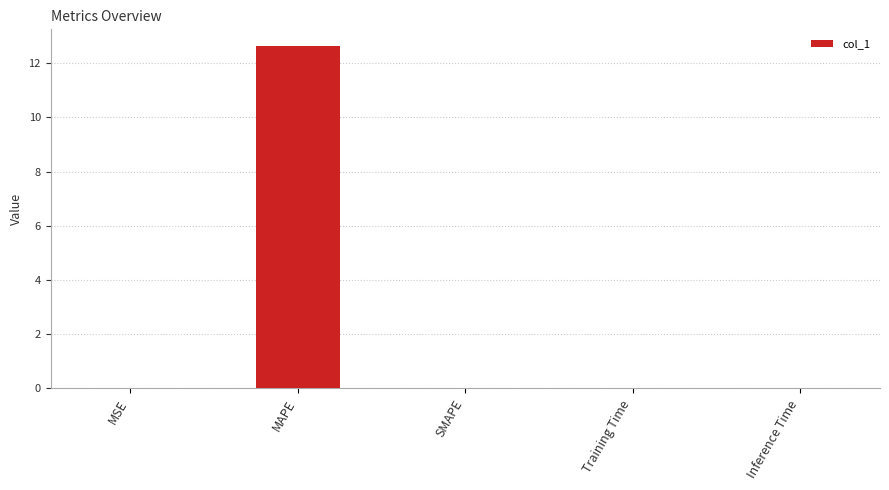

What is the greatest value displayed?

12.6